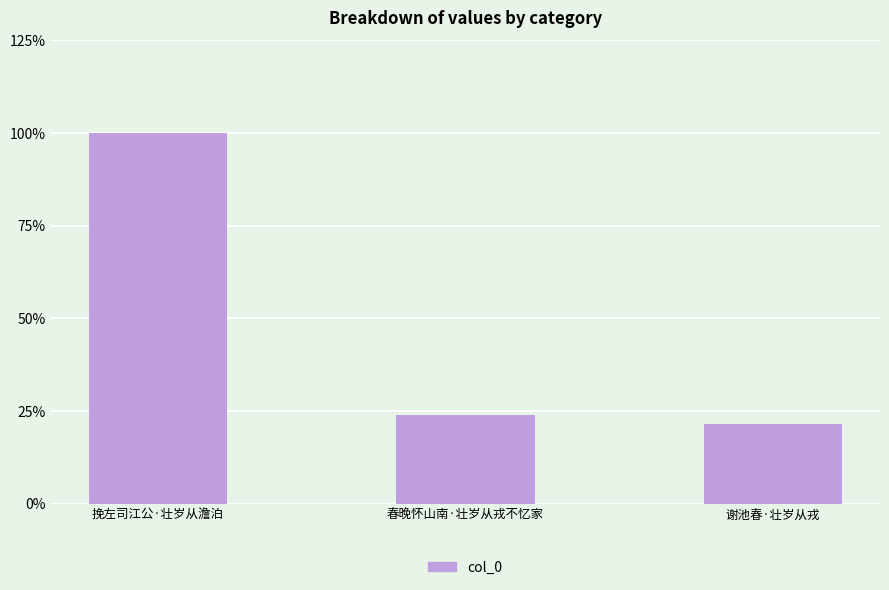

List the labels in order of value, largest first.

挽左司江公·壮岁从澹泊, 春晚怀山南·壮岁从戎不忆家, 谢池春·壮岁从戎